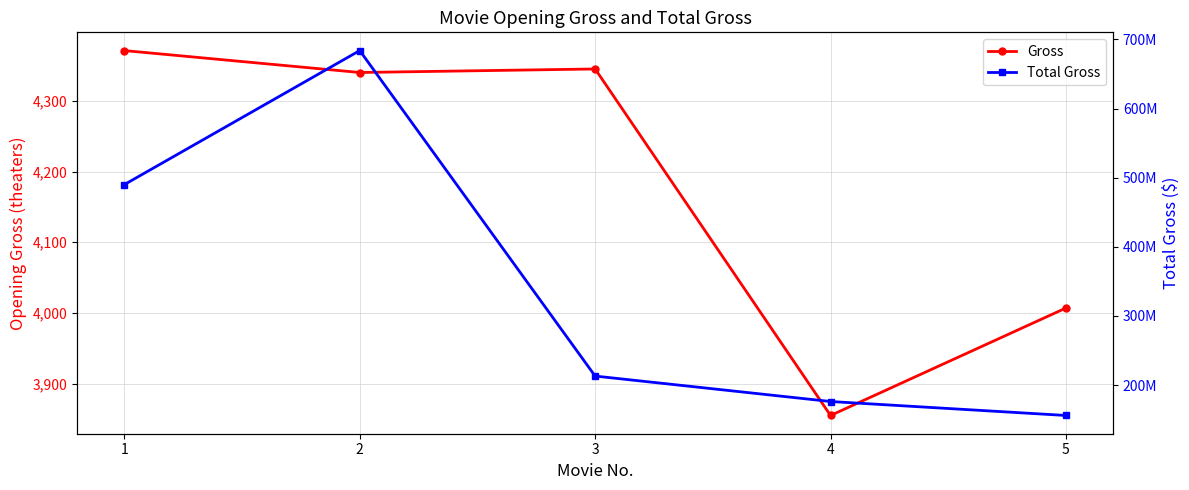

Does the chart display data point markers on the line(s)?

Yes